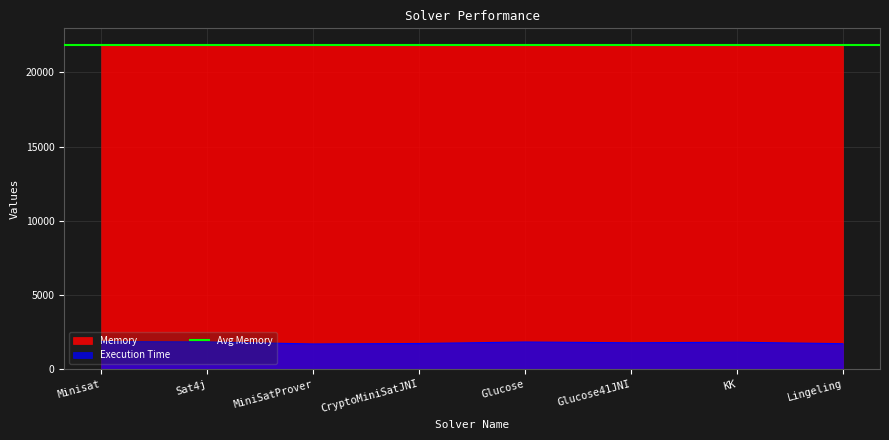

At CryptoMiniSatJNI, list the series in order from smallest to largest.

Execution Time, Memory